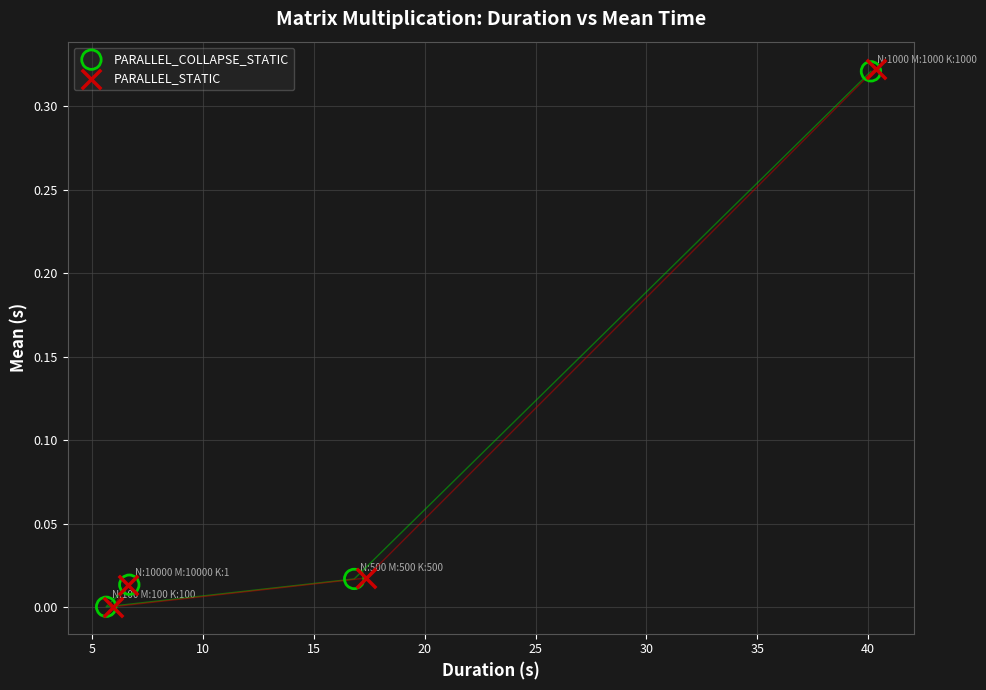

Which series has the widest spread of Y values?

PARALLEL_STATIC